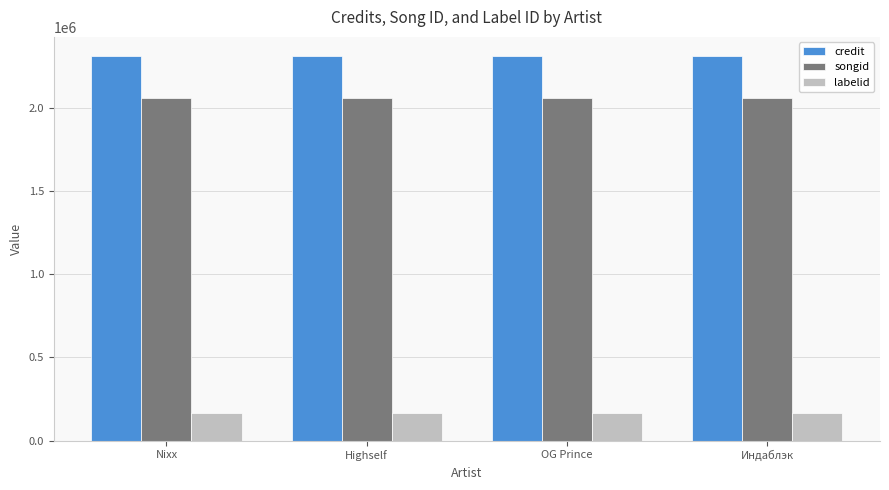

At how many categories does at least one series exceed 1399270?

4